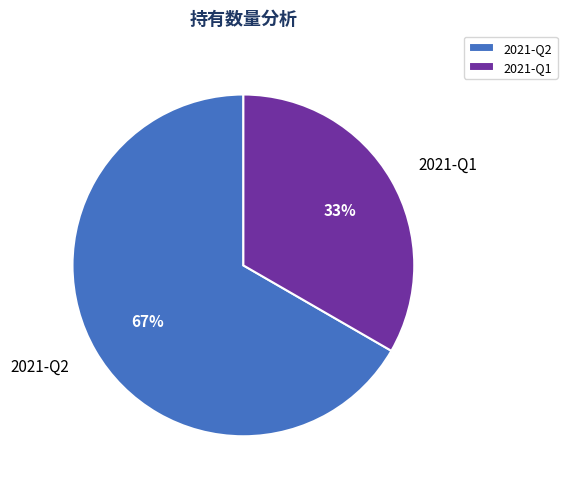

How many slices are in this pie chart?

2